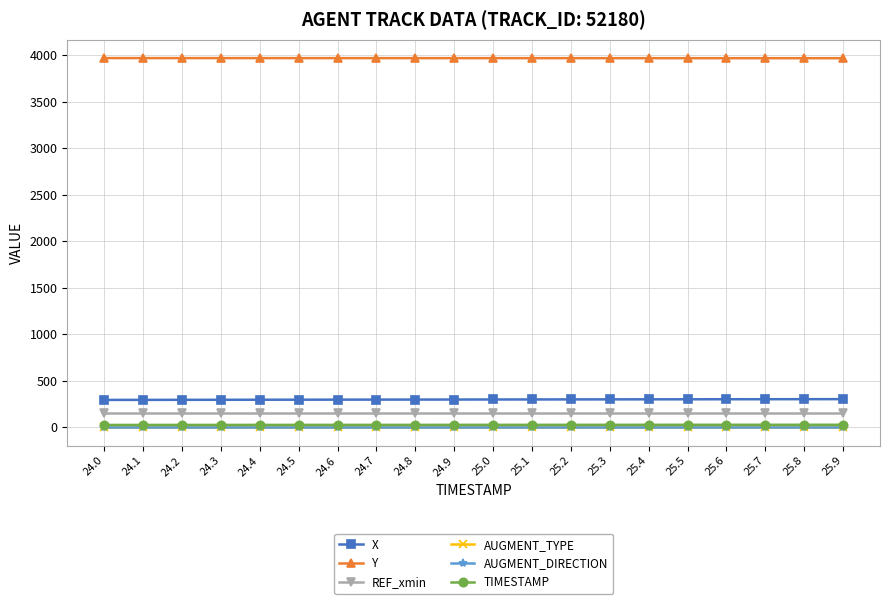

What is the minimum value for X?

293.0